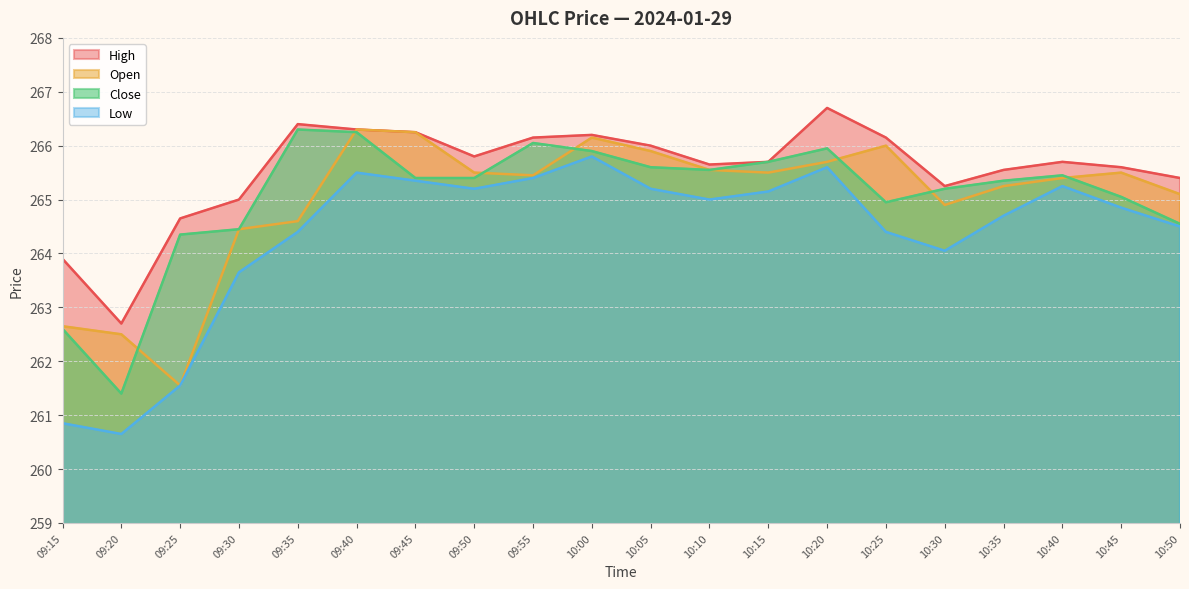

Which category has the lowest value in the Open series?

09:25